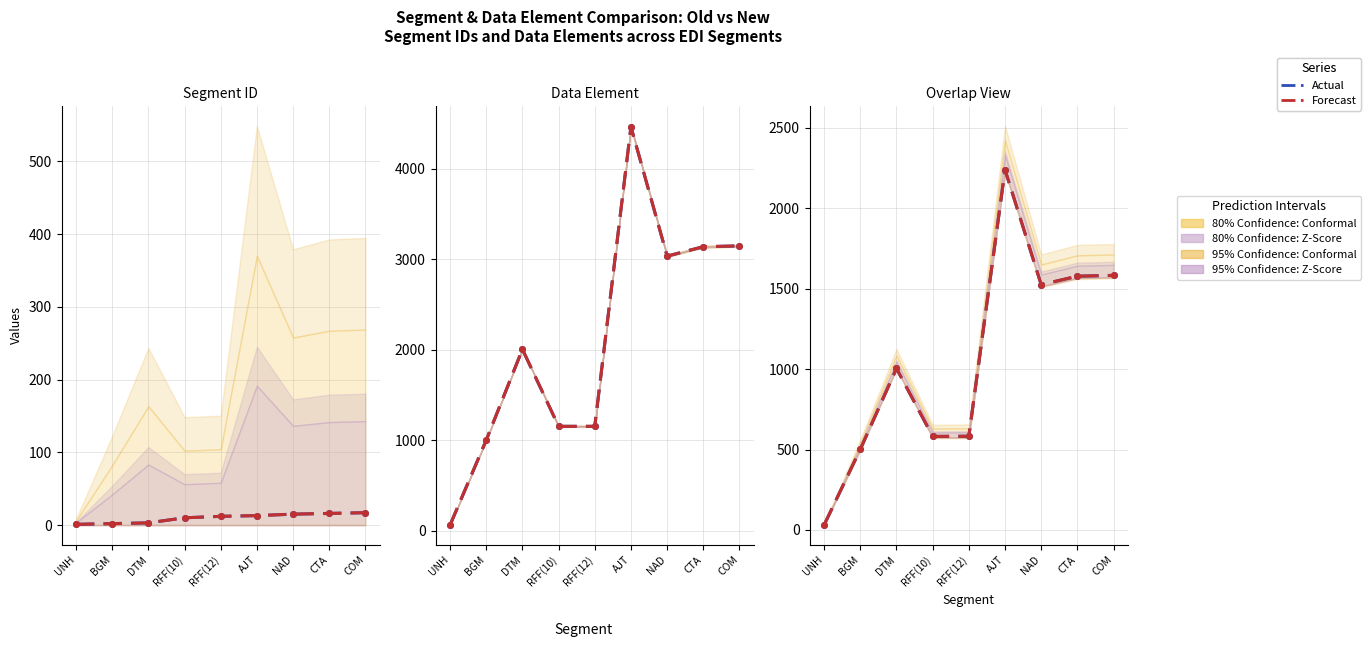

What is the difference between the Actual values at CTA and RFF(12)?

995.0